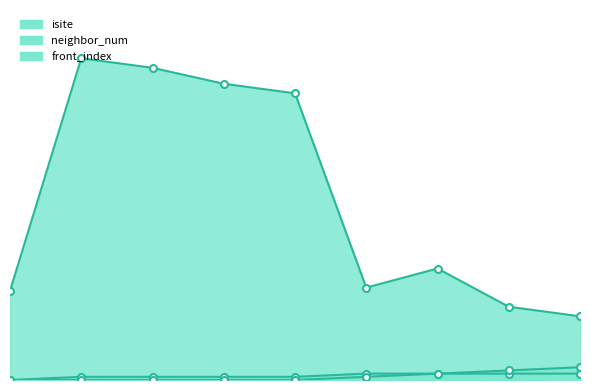

What is the maximum value for front_index_line?

4